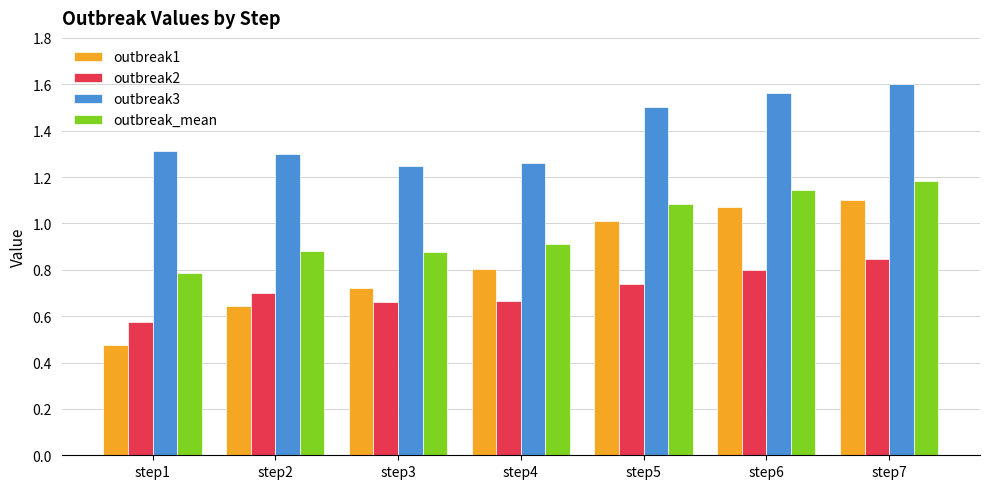

At which label does outbreak2 reach its peak?

step7